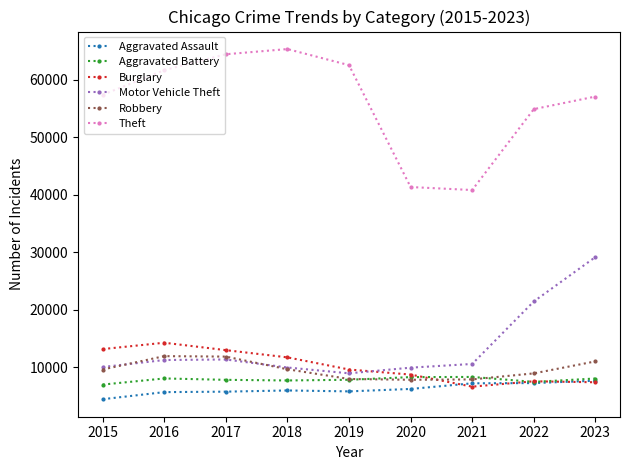

Count the number of data series in this chart.

6